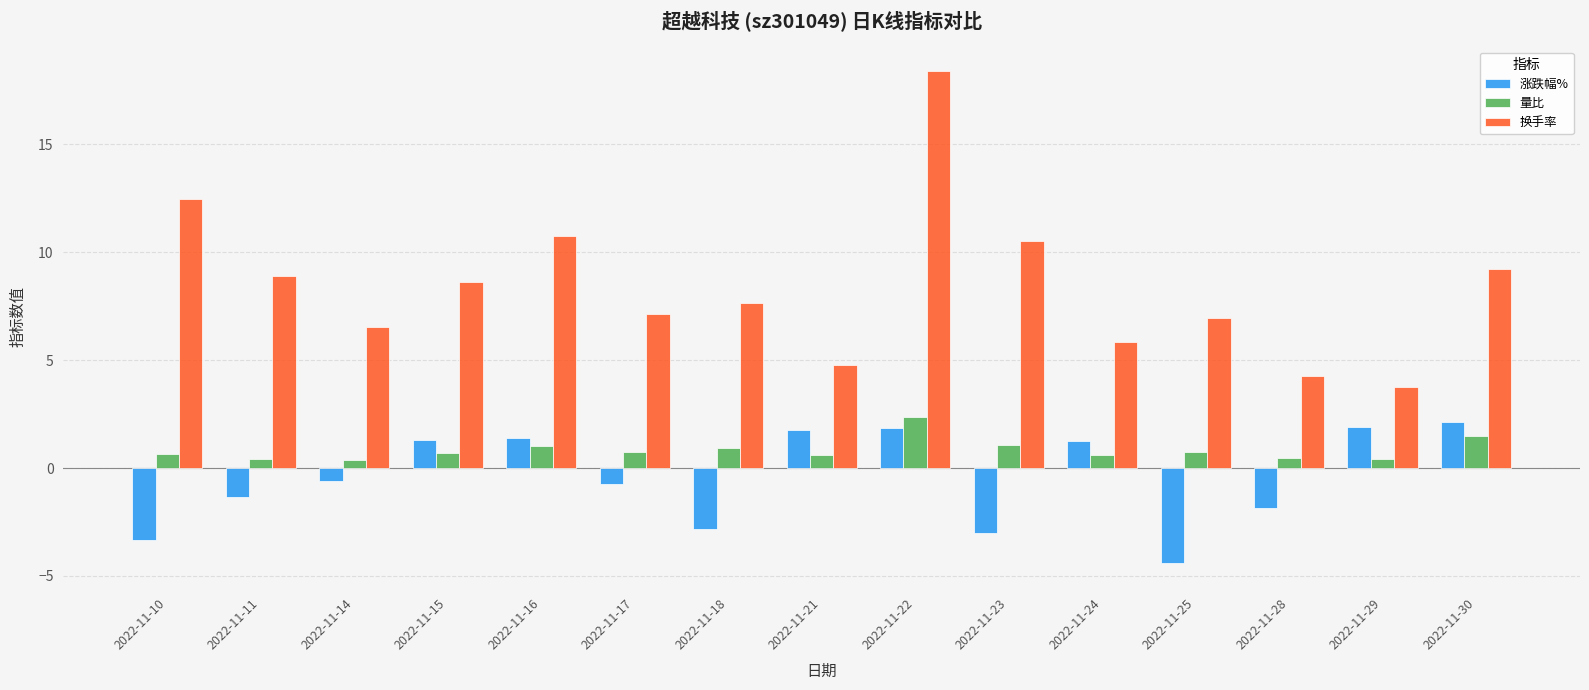

True or false: 涨跌幅% has a value of -1.3 at 2022-11-11.

True